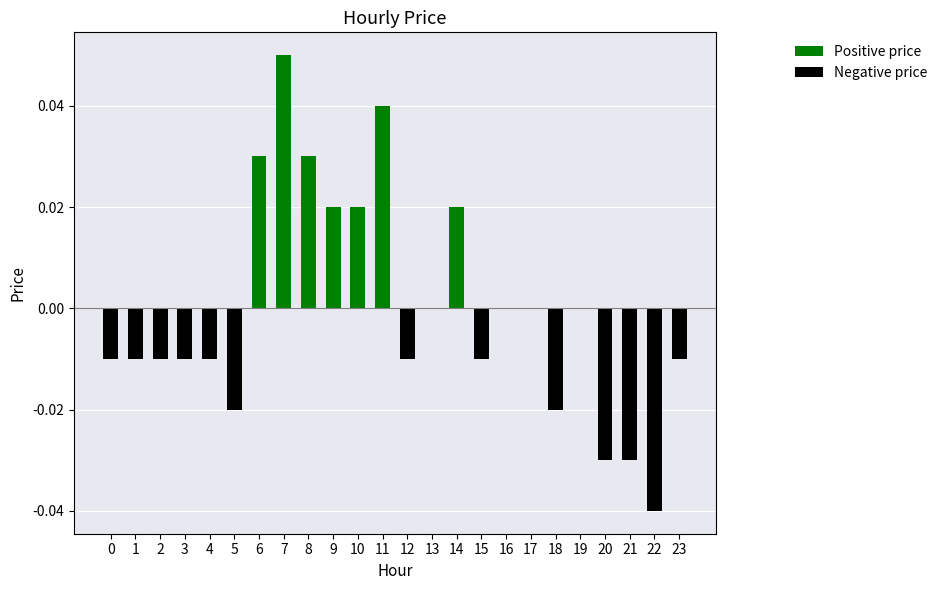

Which category has the highest value in the Negative price series?

6